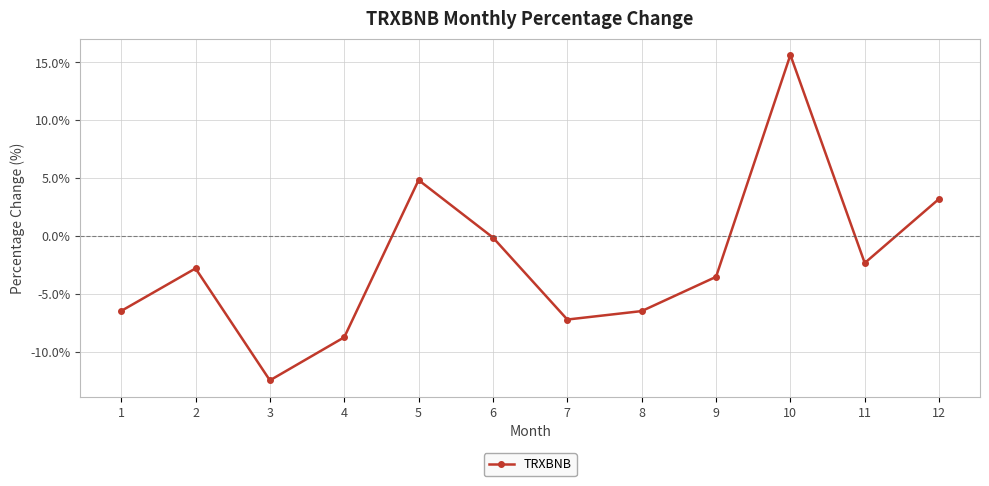

What is the difference between the values at 9 and 11?

1.2